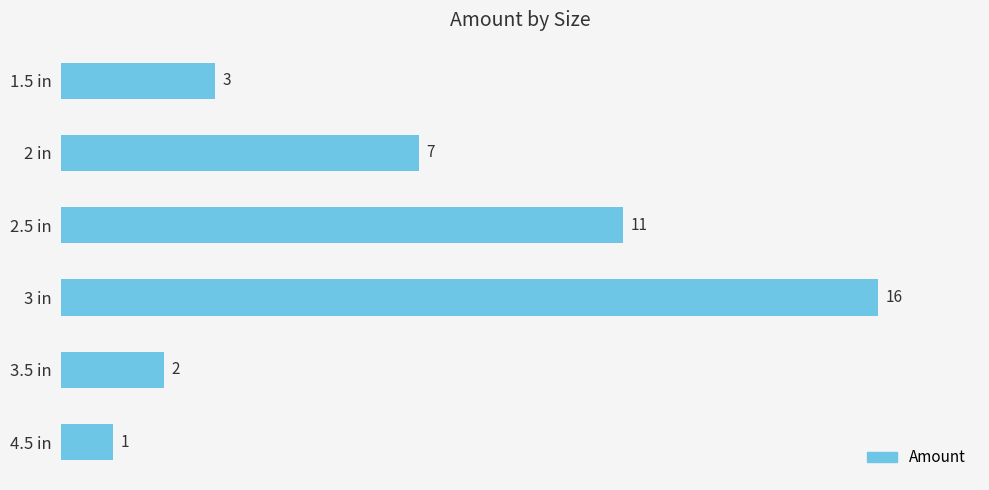

What is the average value?

7